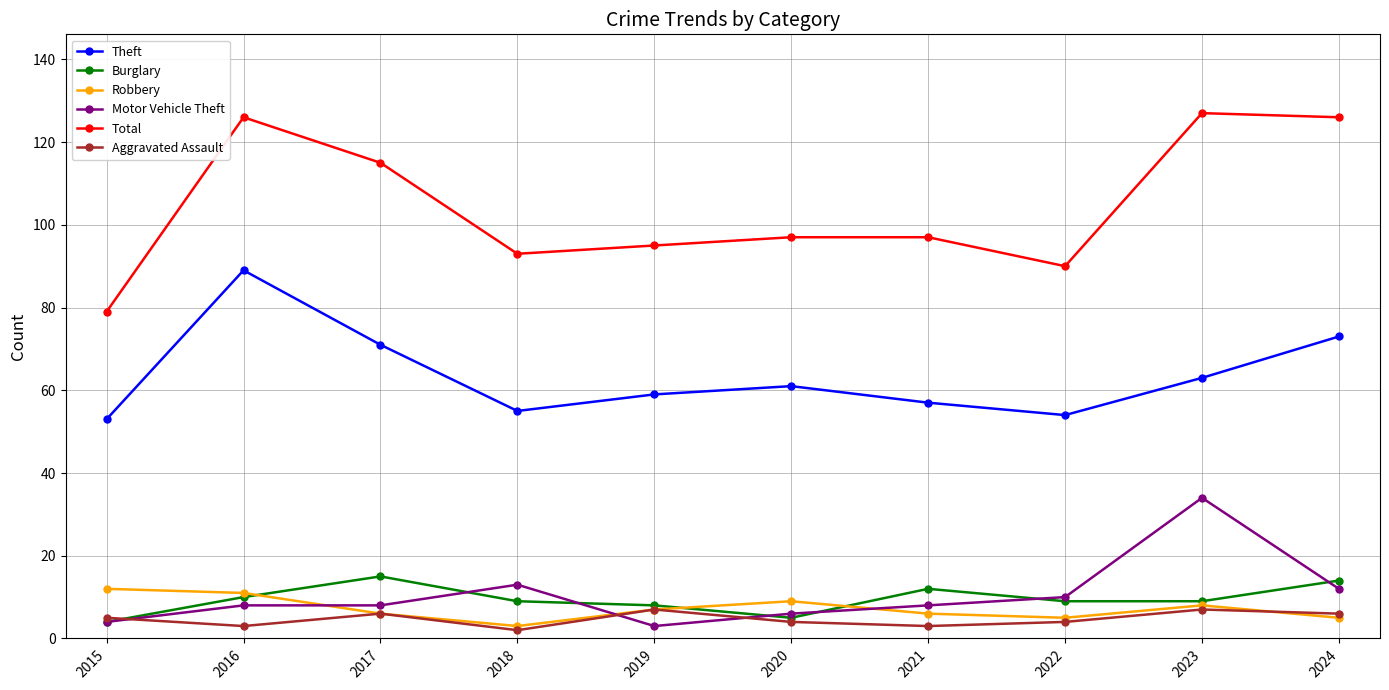

What is the sum of all Total values?

1045